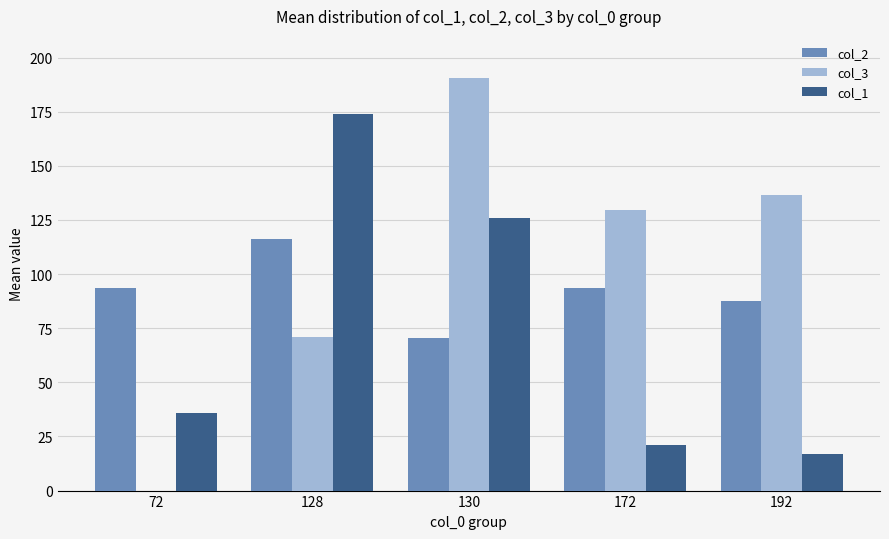

True or false: col_2 has a value of 116.2 at 128.

True